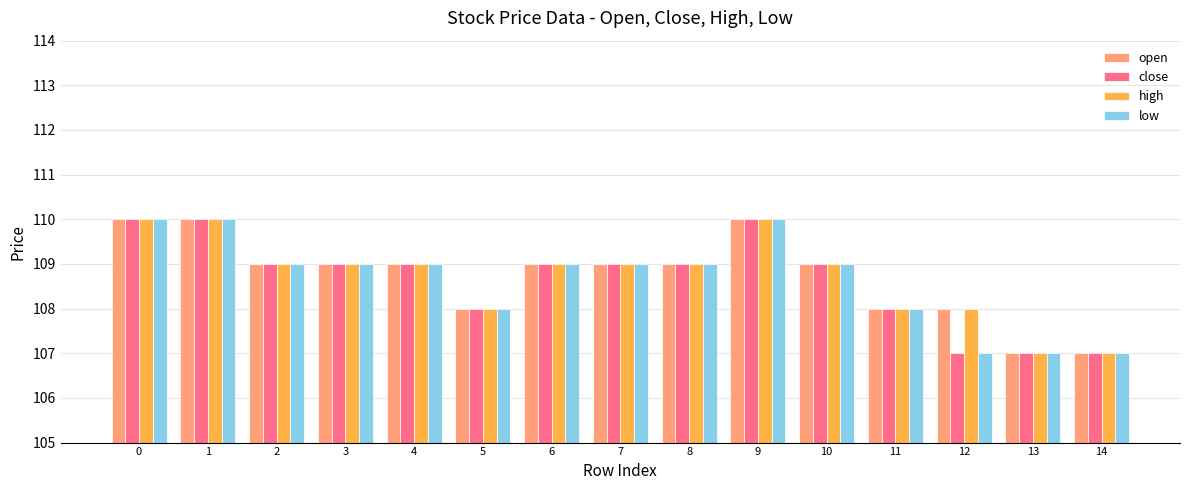

What is the total value across all series at 3?

436